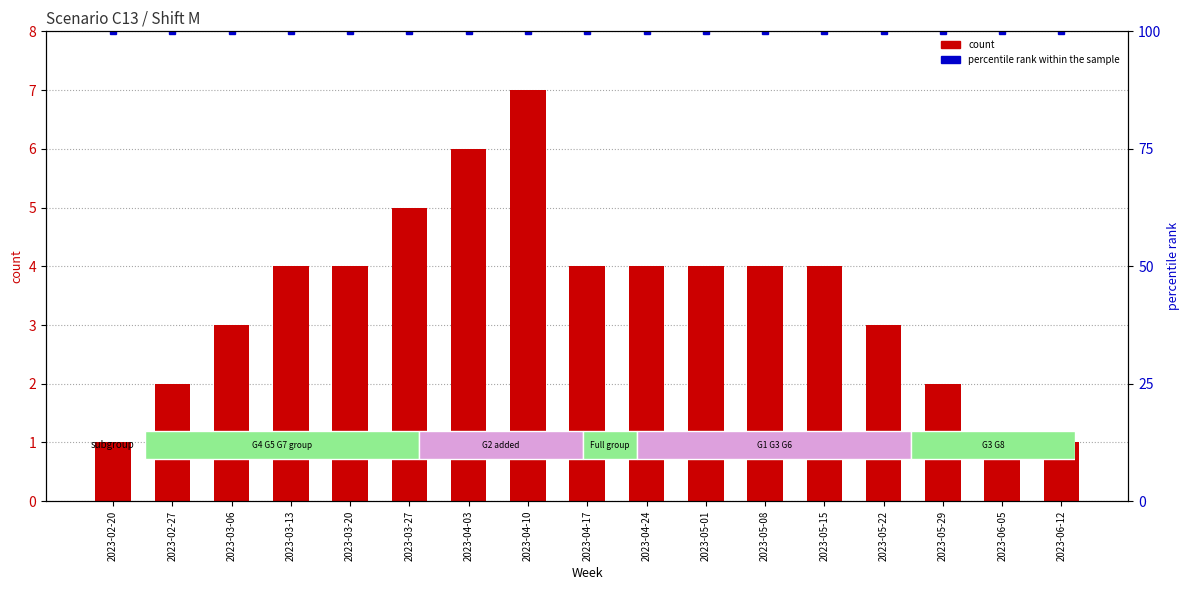

The value of percentile rank within the sample at 2023-05-08 is 100. True or false?

True